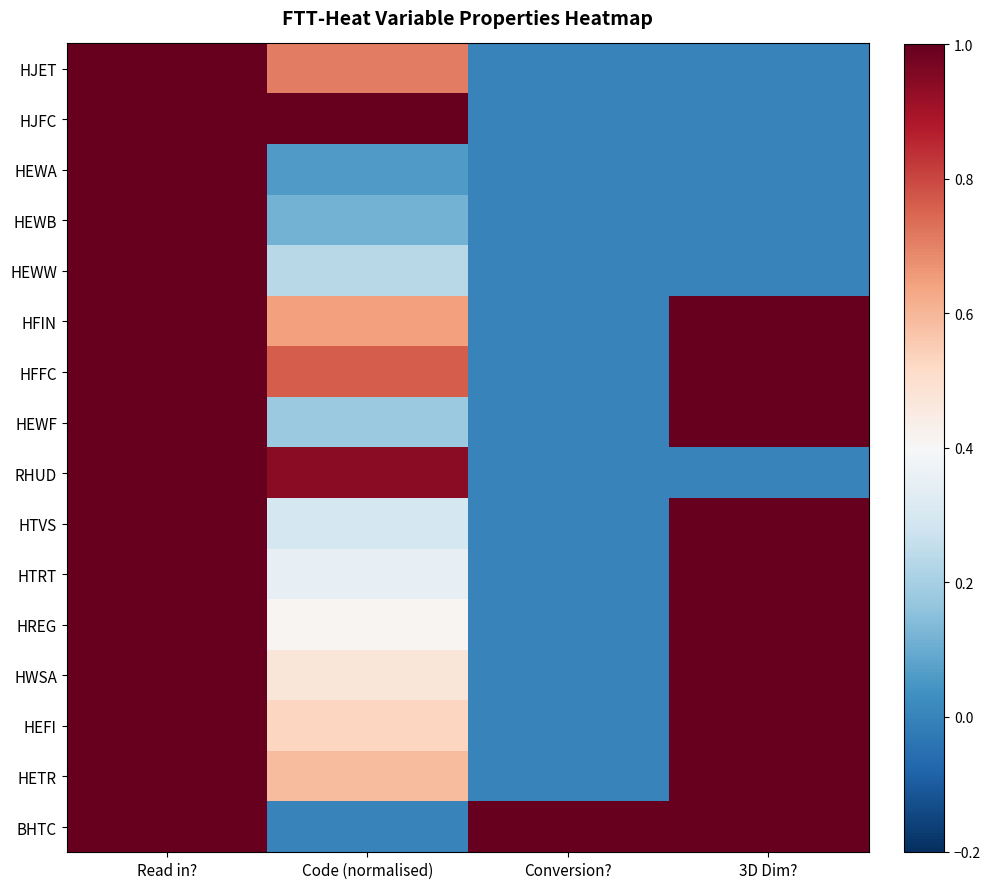

At how many categories does at least one series exceed 0?

4